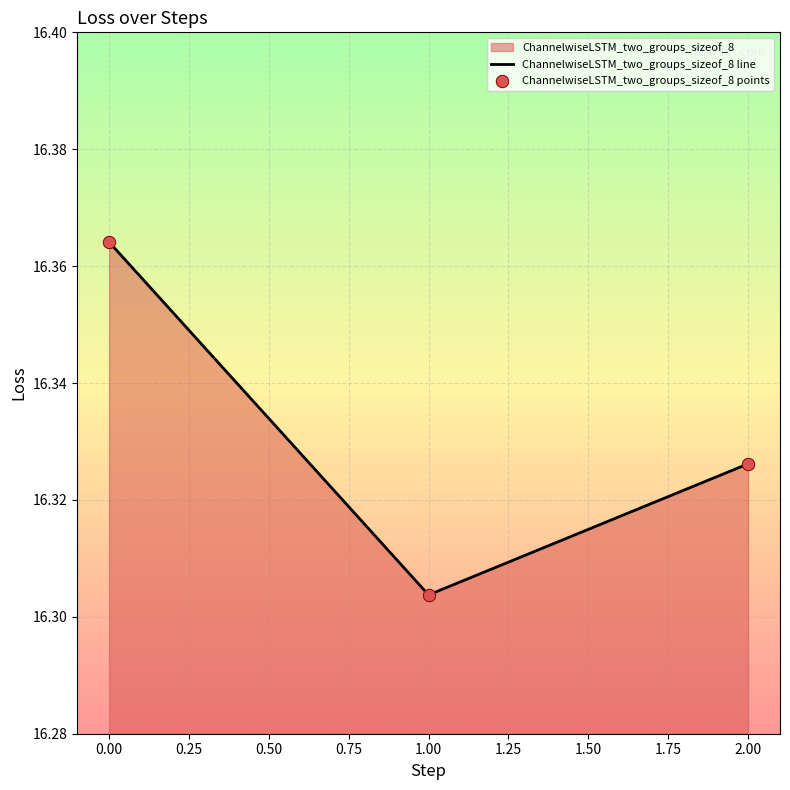

Which series has the widest spread of Y values?

ChannelwiseLSTM_two_groups_sizeof_8 line